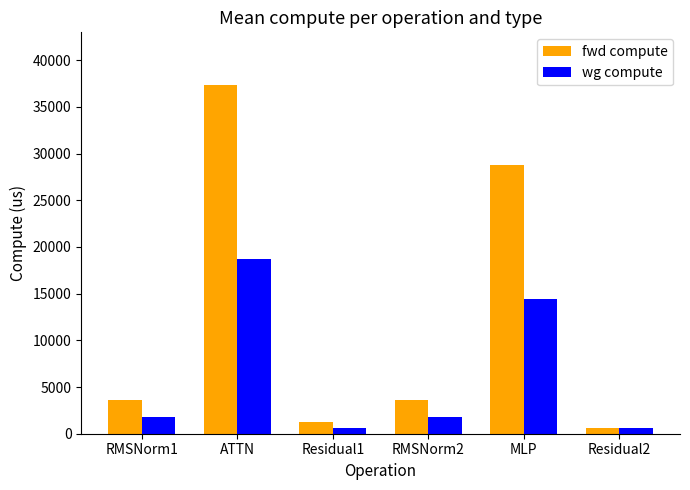

The value of wg compute at Residual1 is 608.9. True or false?

True